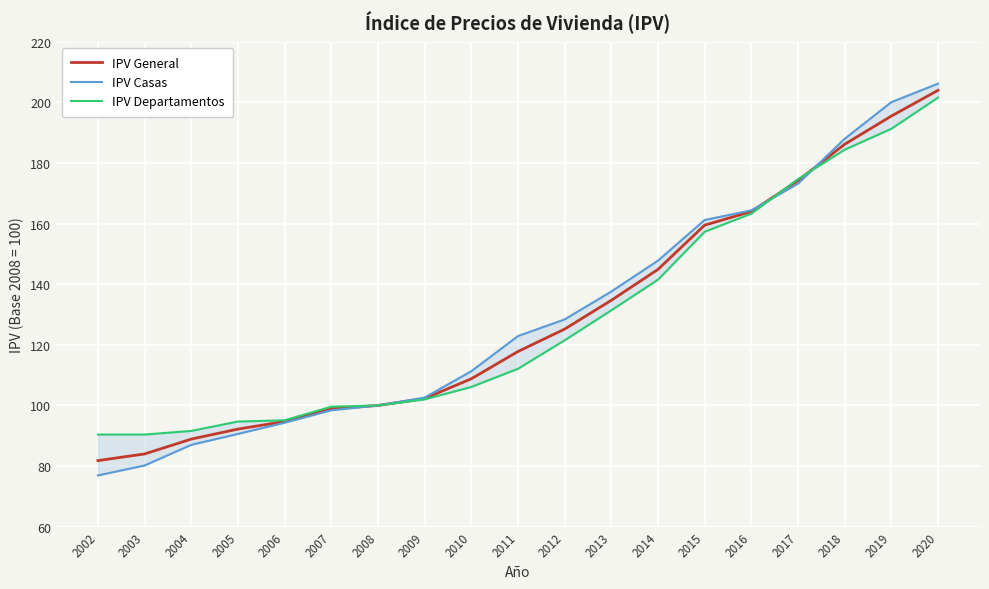

After their last crossing, which series has the higher values: IPV Casas or IPV General?

IPV Casas